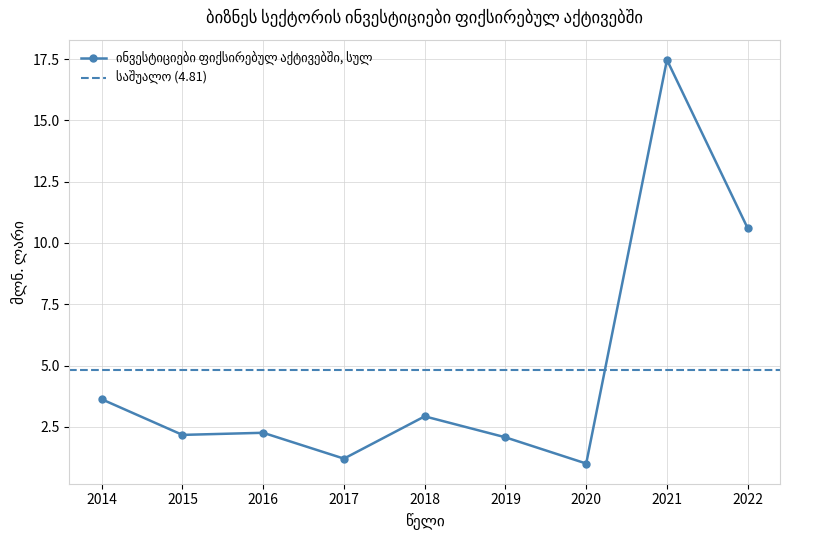

The chart shows a value of 2.1 at 2019. True or false?

True